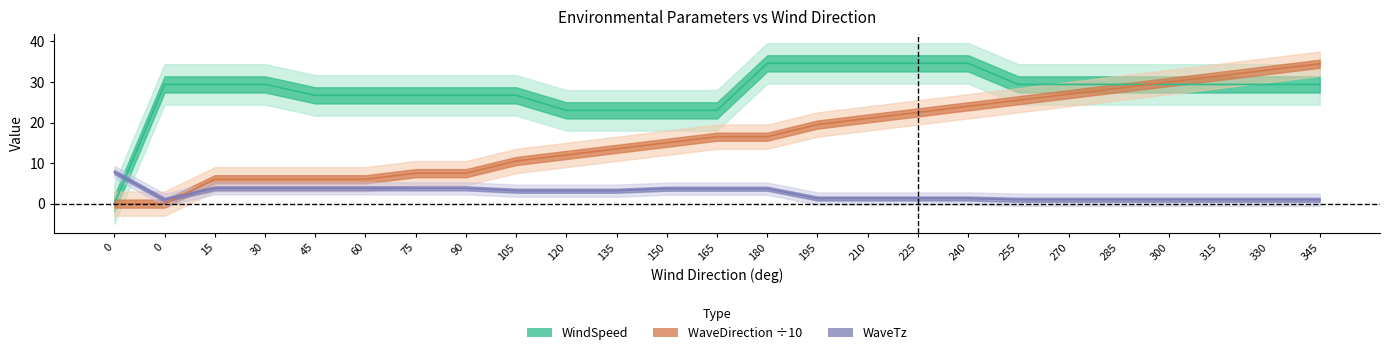

The value of WaveDirection at 165 is 6.5. True or false?

False